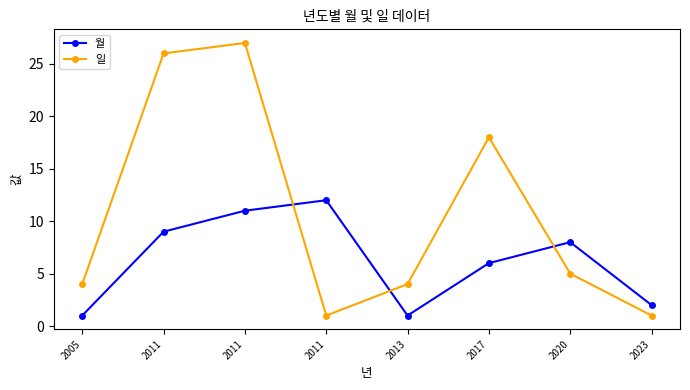

What is the smallest value displayed?

1